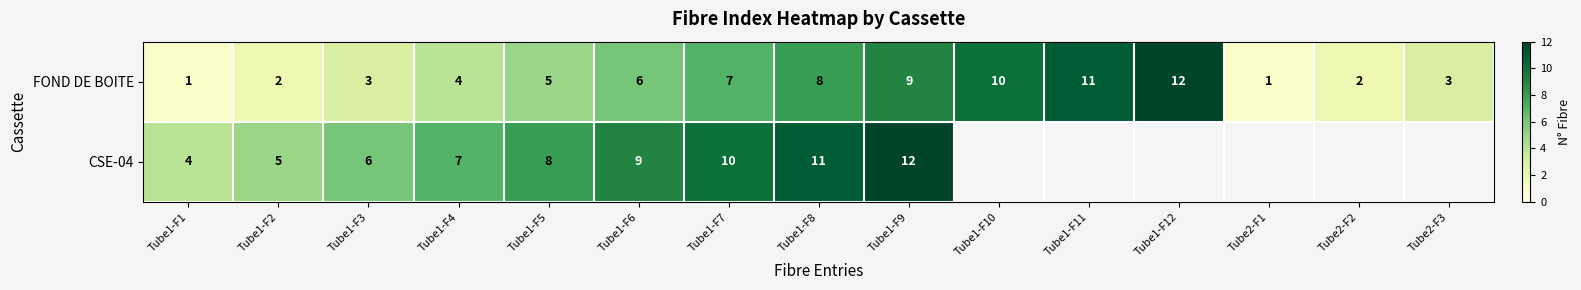

What is the spread (max minus min) of values at Tube1-F7?

3